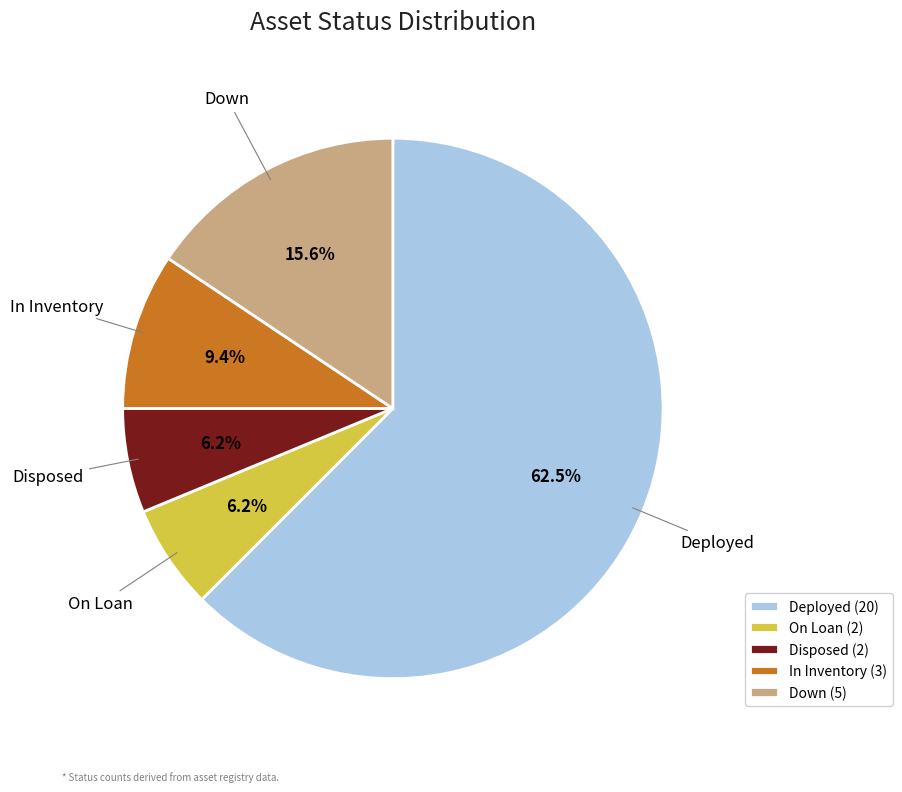

To the nearest percent, what is the combined percentage of Deployed and In Inventory?

72%